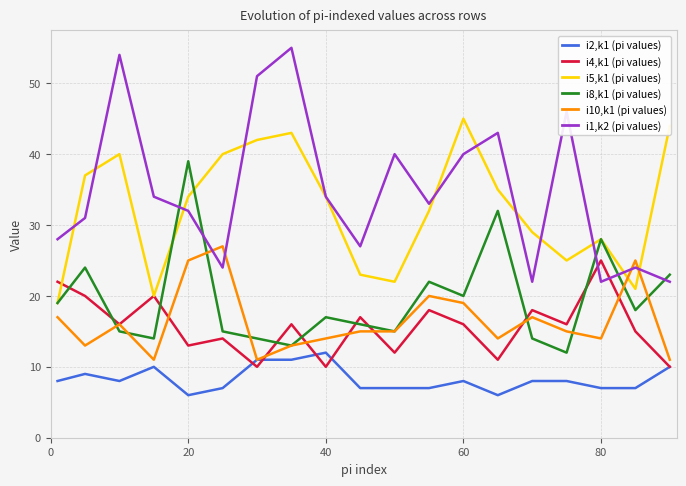

What is the smallest value displayed?

6